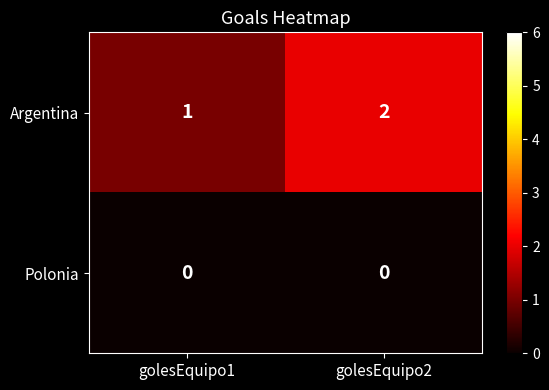

What is the total value across all series at golesEquipo1?

1